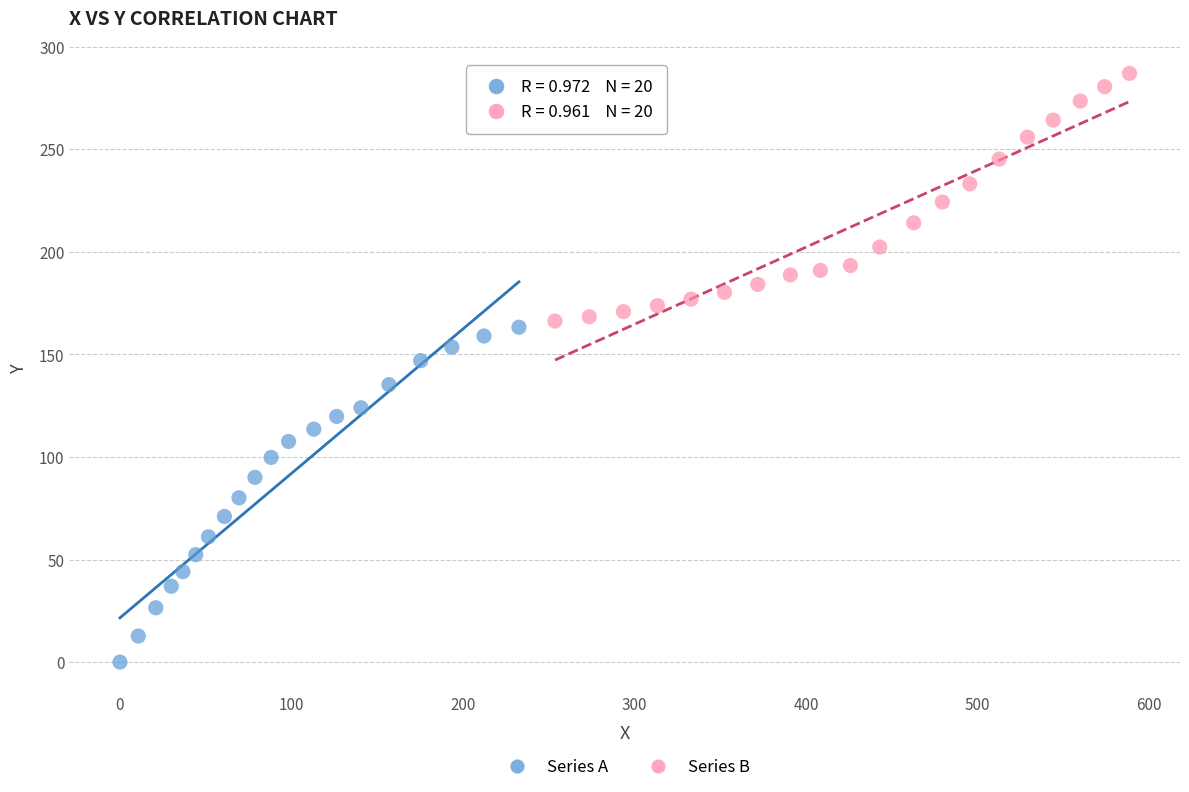

Which series has the widest spread of Y values?

Series A